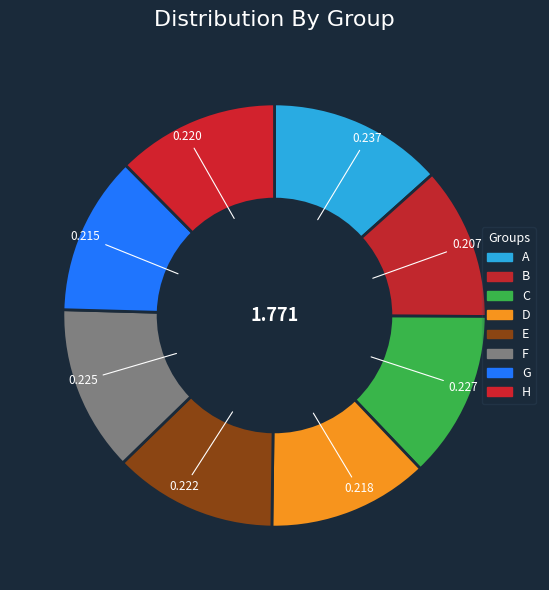

To the nearest percent, what percentage of the pie is F?

13%